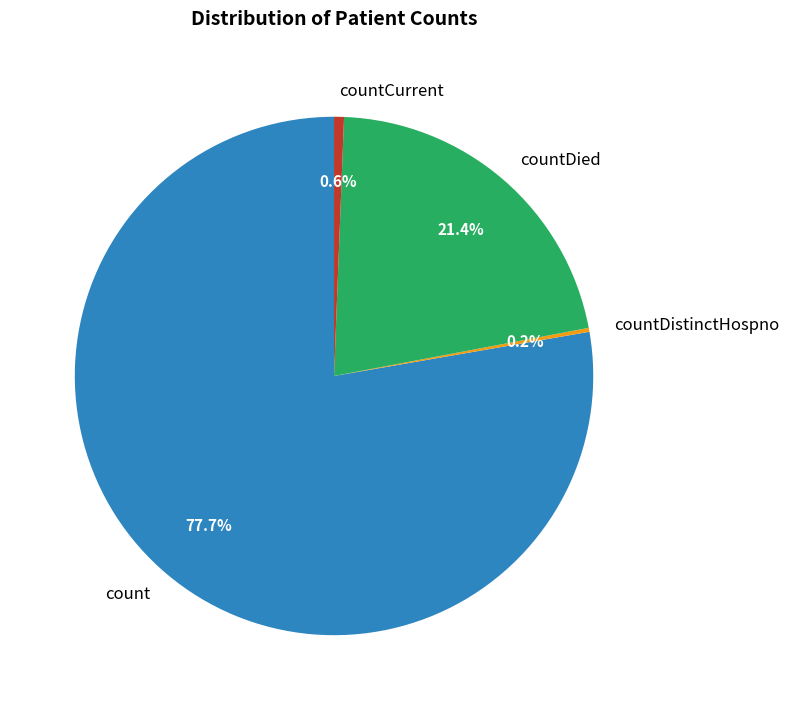

Approximately how many times larger is the value at countDied compared to countCurrent?

34.7